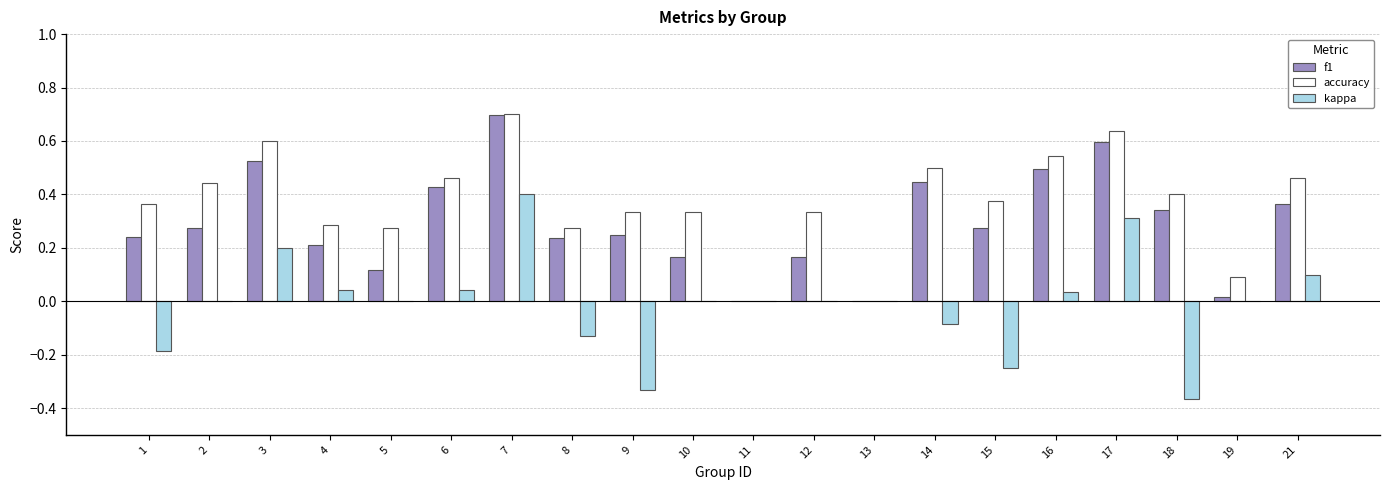

True or false: kappa has a value of 0.2 at 3.

True